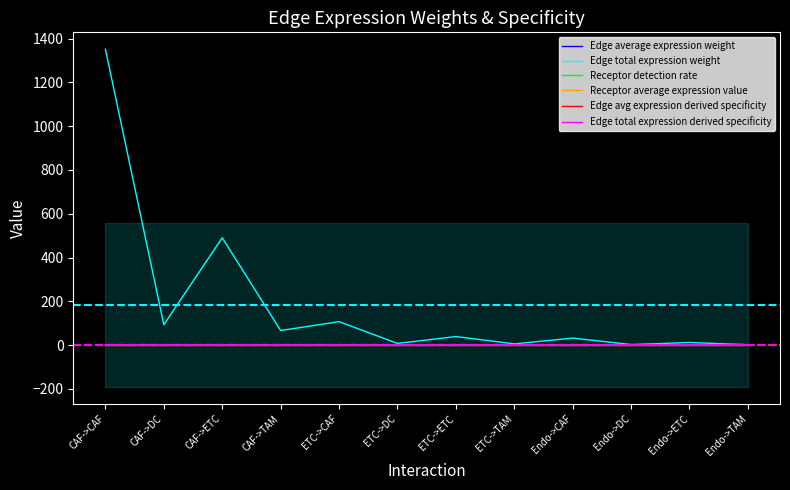

True or false: Edge total expression weight and Edge total expression derived specificity intersect in this chart.

False